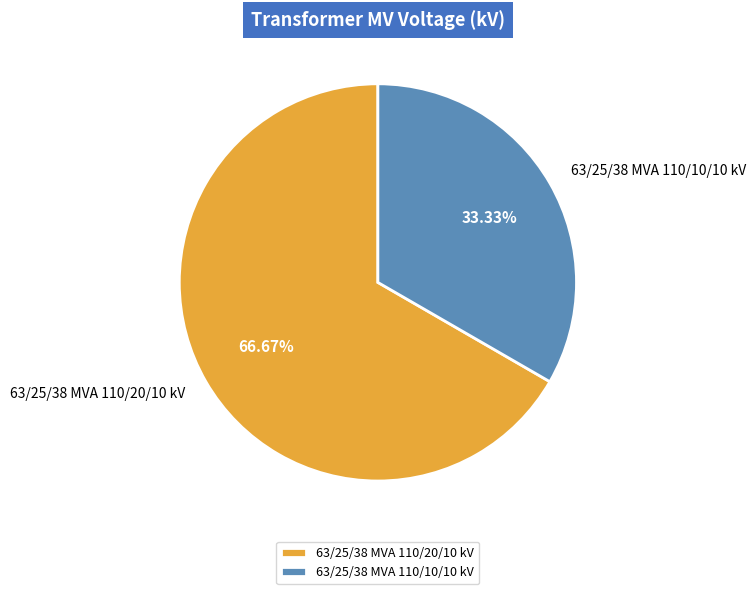

What percentage is the 63/25/38 MVA 110/10/10 kV slice, to the nearest percent?

33%